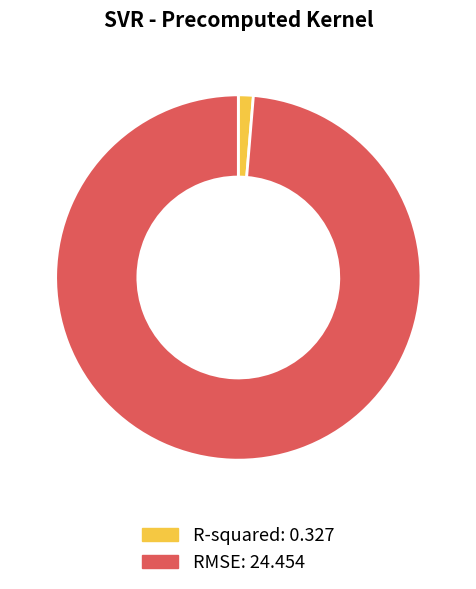

Between R-squared and RMSE, which is larger?

RMSE